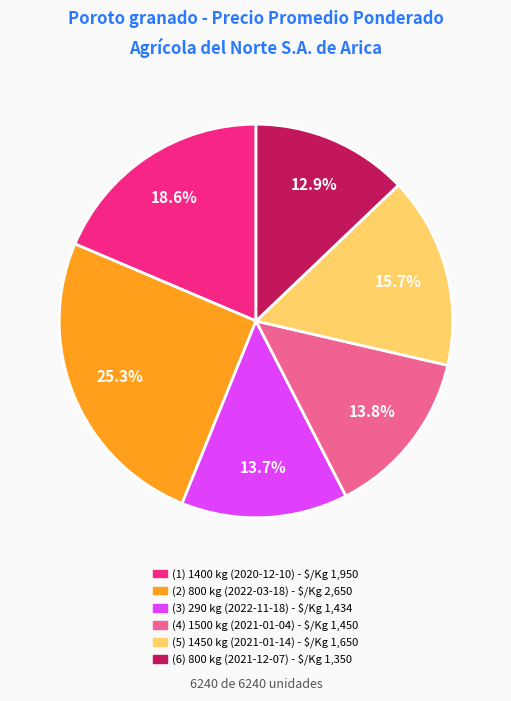

Is there any slice that represents more than half of the pie?

No